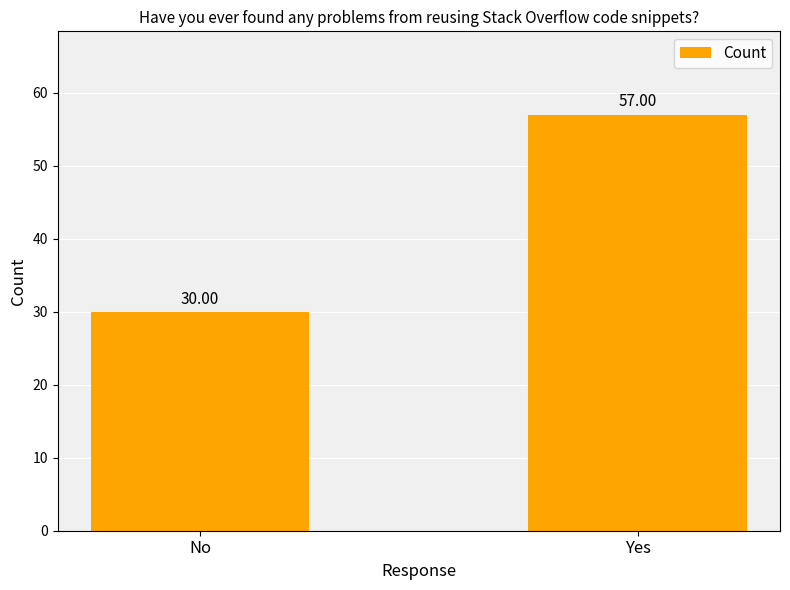

Where is the data nearest to the value 43?

No